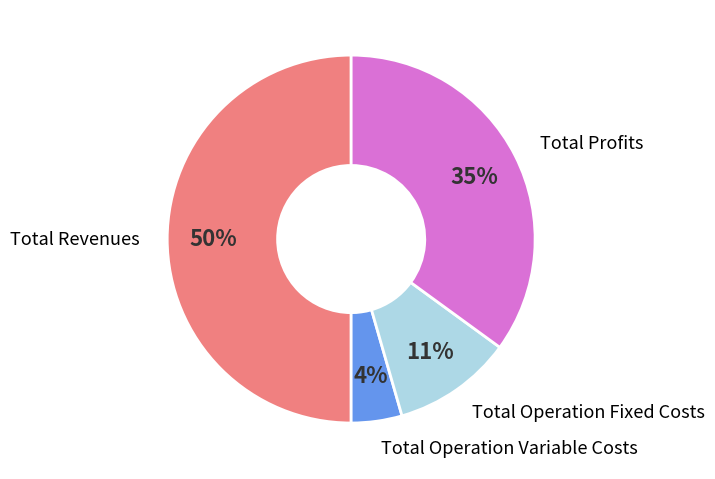

To the nearest percent, what is the difference between the largest and smallest slice percentages?

46%